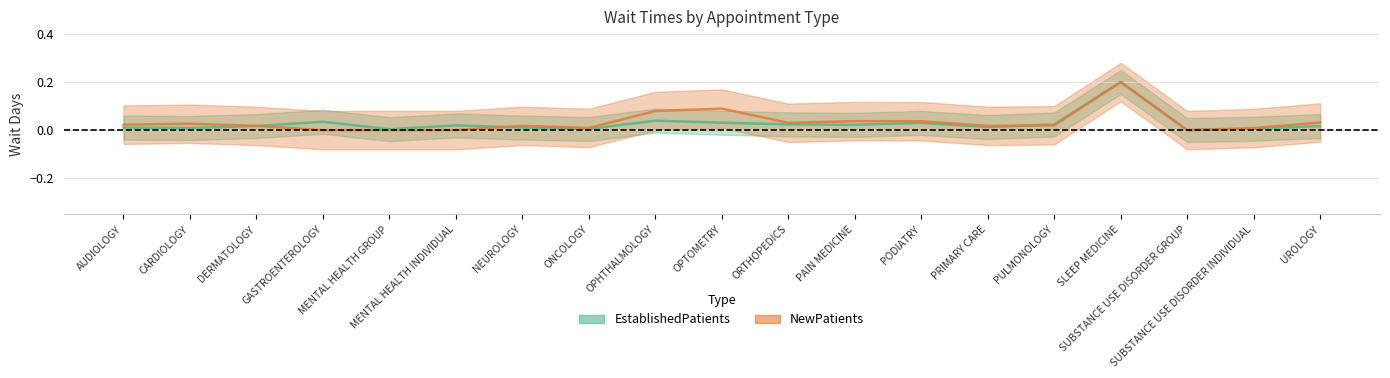

Which label corresponds to the largest value in the chart?

SLEEP MEDICINE